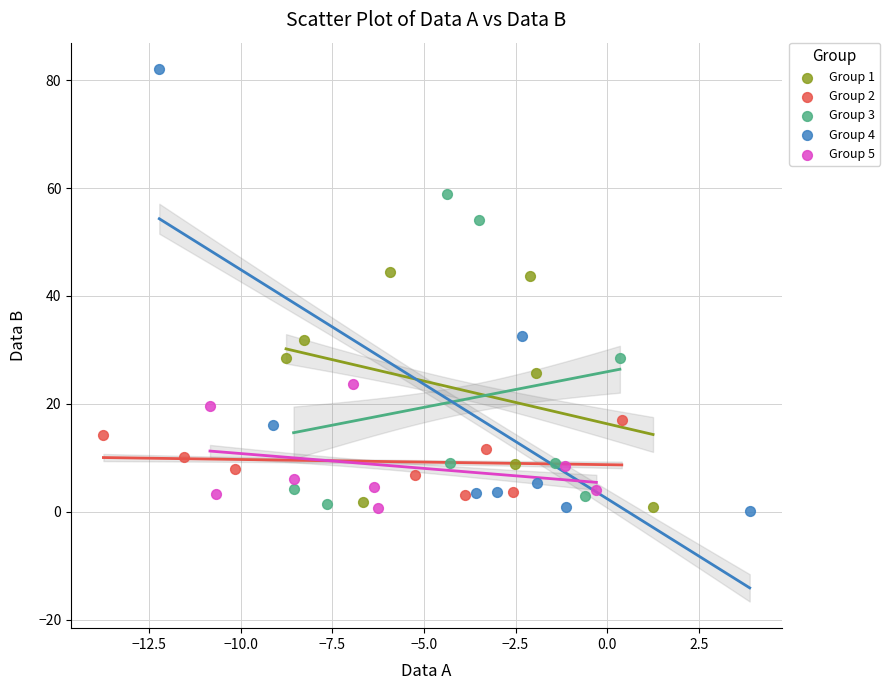

Which series reaches the maximum Y coordinate?

Group 4